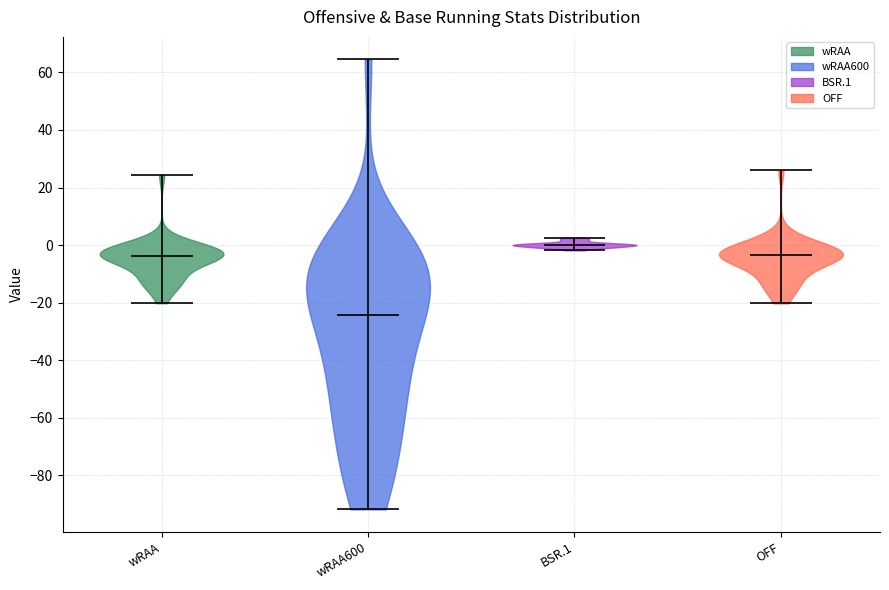

What is the lowest point the violin for wRAA600 reaches on the y-axis? The values are not printed on the chart, so give them approximately, as read against the axis.

-92